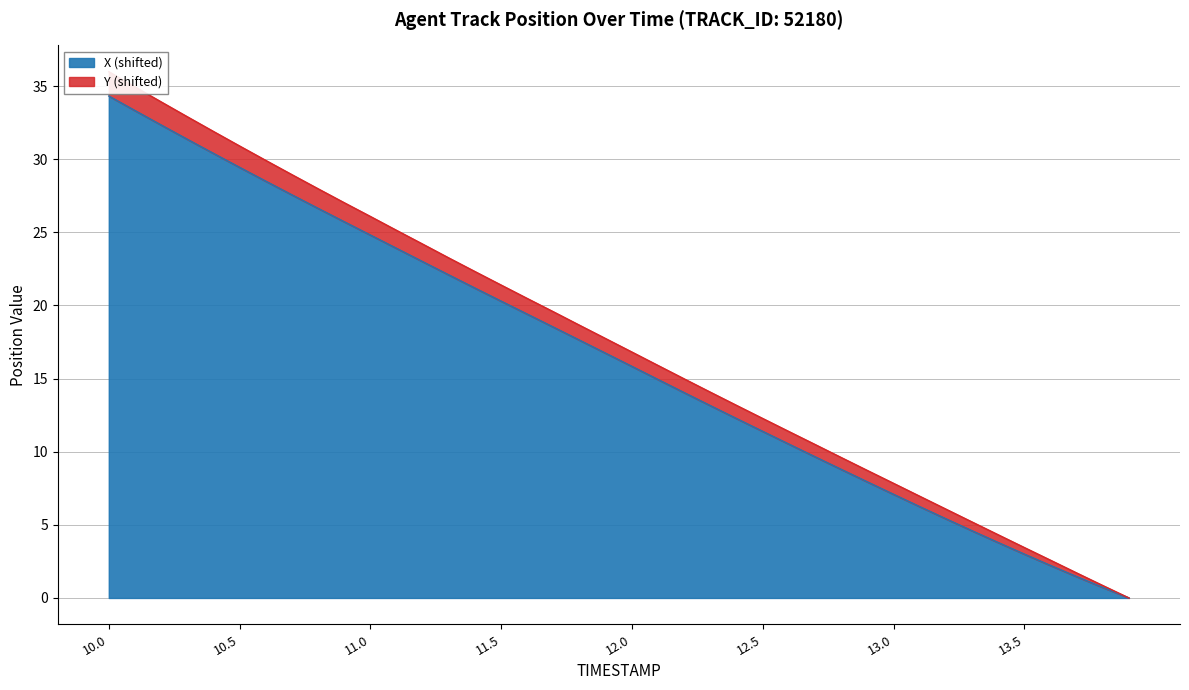

What position from the left is 11.9?

20